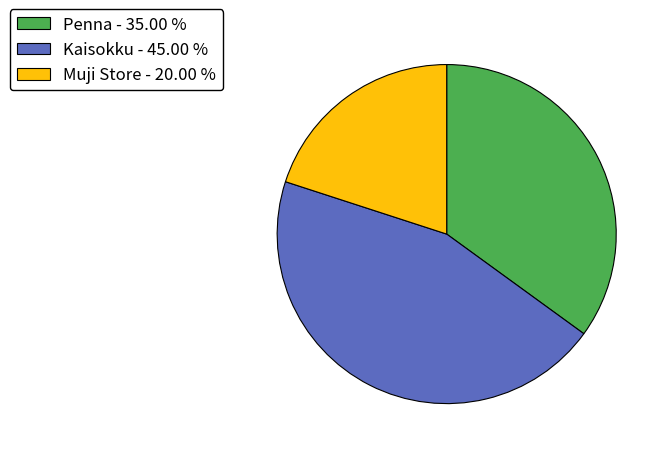

Which has a higher value, Kaisokku or Muji Store?

Kaisokku